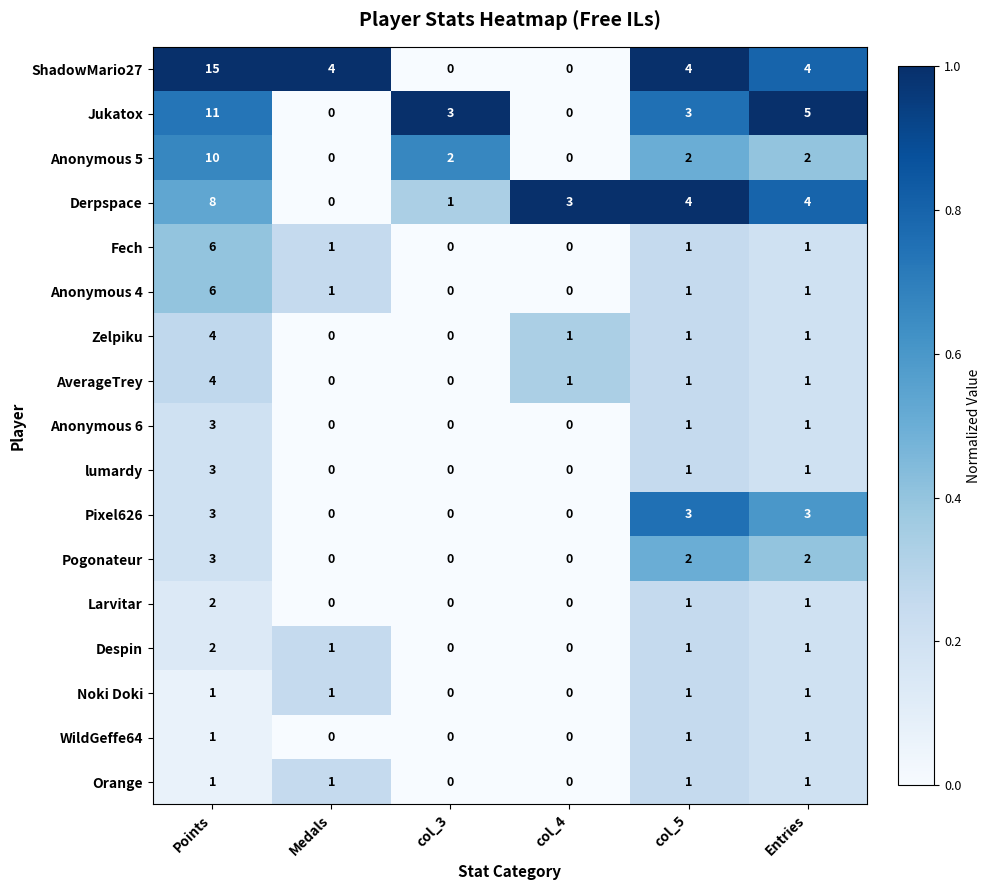

What is the sum of all ShadowMario27 values?

27